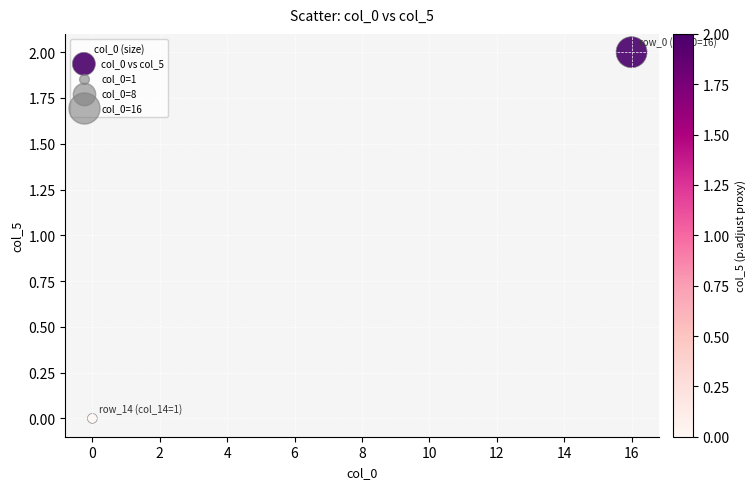

What is the average X value?

8